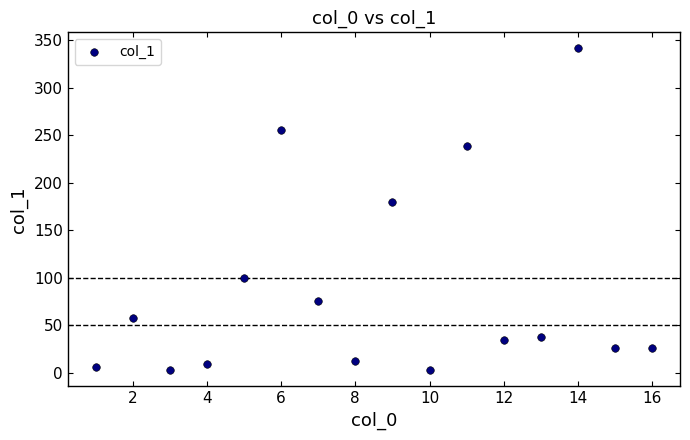

What is the range of Y values (max minus min)?

338.7